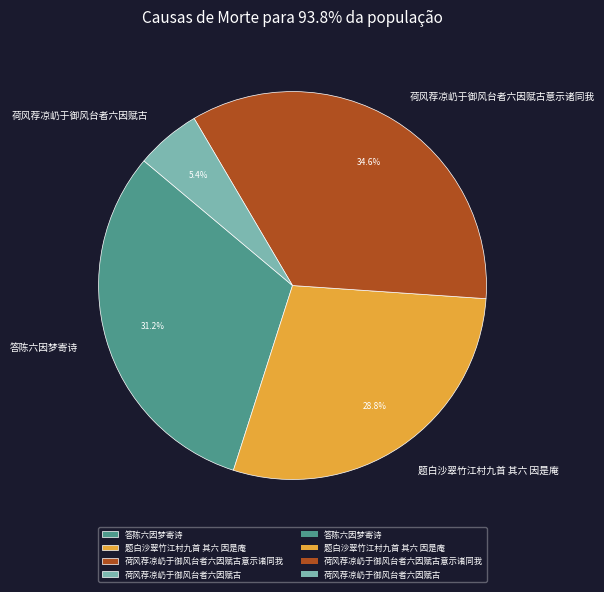

To the nearest percent, what portion does 荷风荐凉屷于御风台者六因赋古 represent?

5%